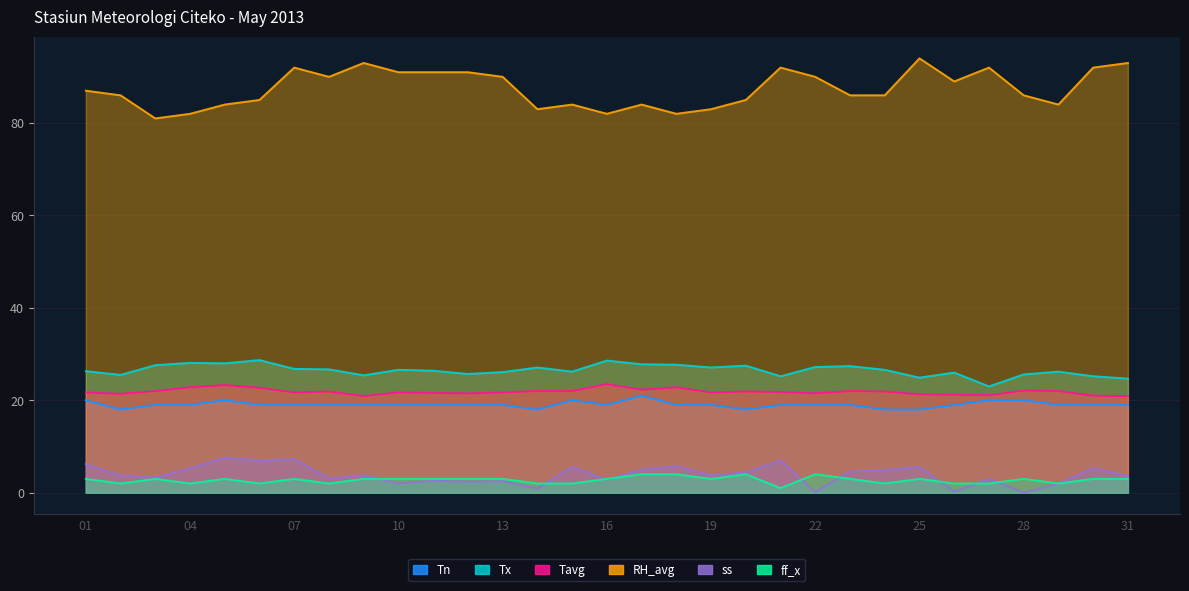

Is the value of Tx at 19 greater than the value of RH_avg at 31?

No